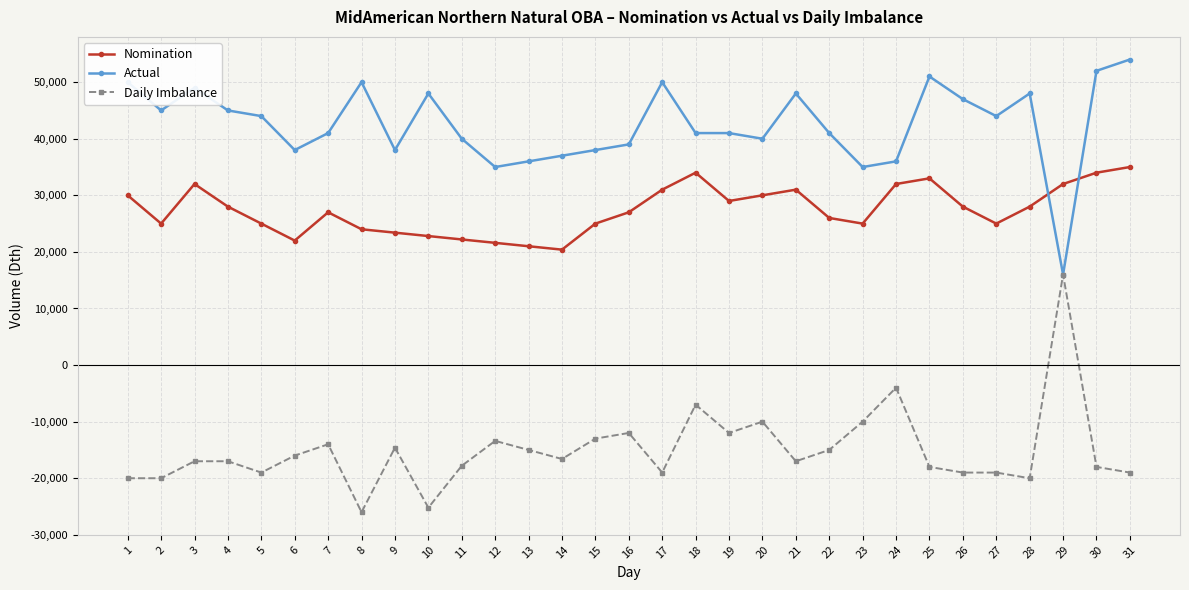

What is the highest value of the Daily Imbalance series?

16000